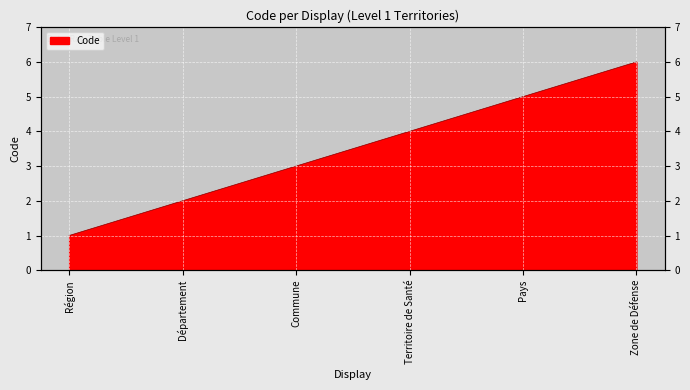

Rank the categories by value from lowest to highest.

Région, Département, Commune, Territoire de Santé, Pays, Zone de Défense